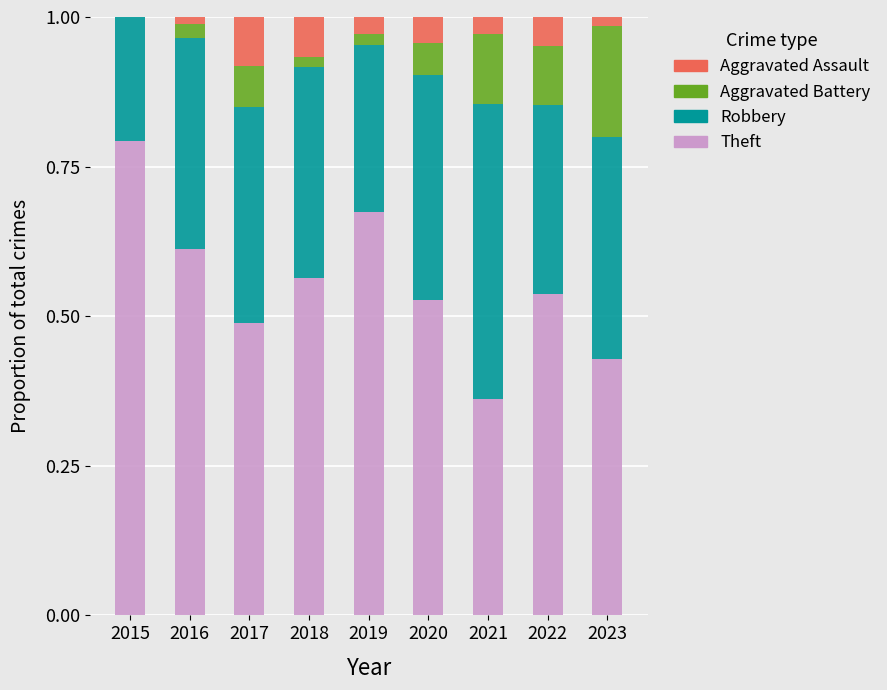

What is the maximum value for Theft?

0.8